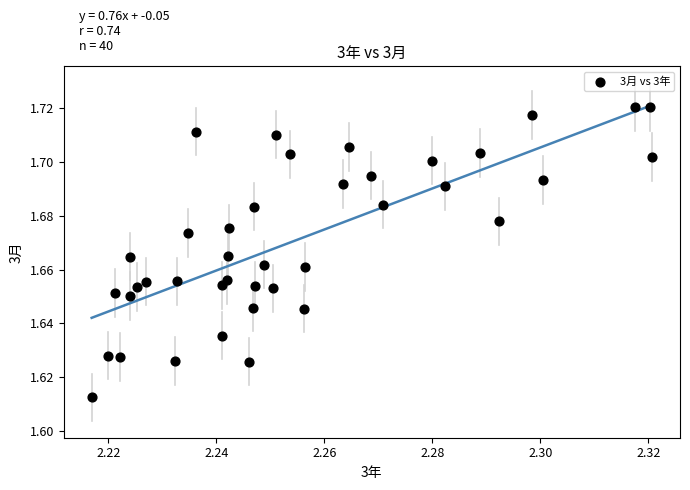

How many points are shown in the scatter plot?

40